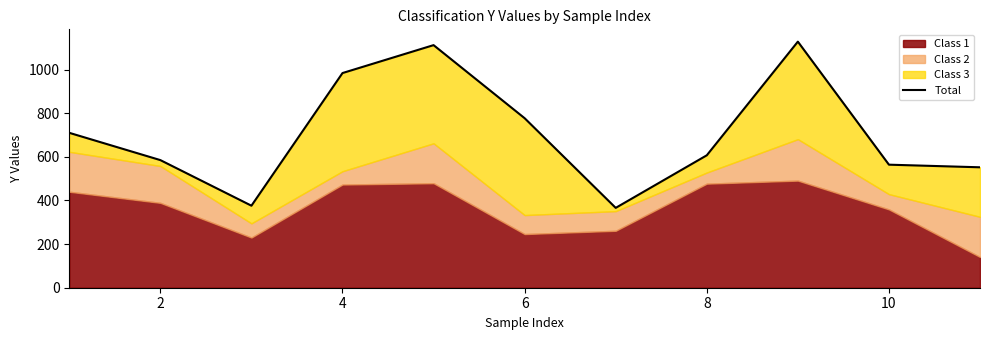

Approximately how many times larger is the value at 10 compared to 8?

0.7